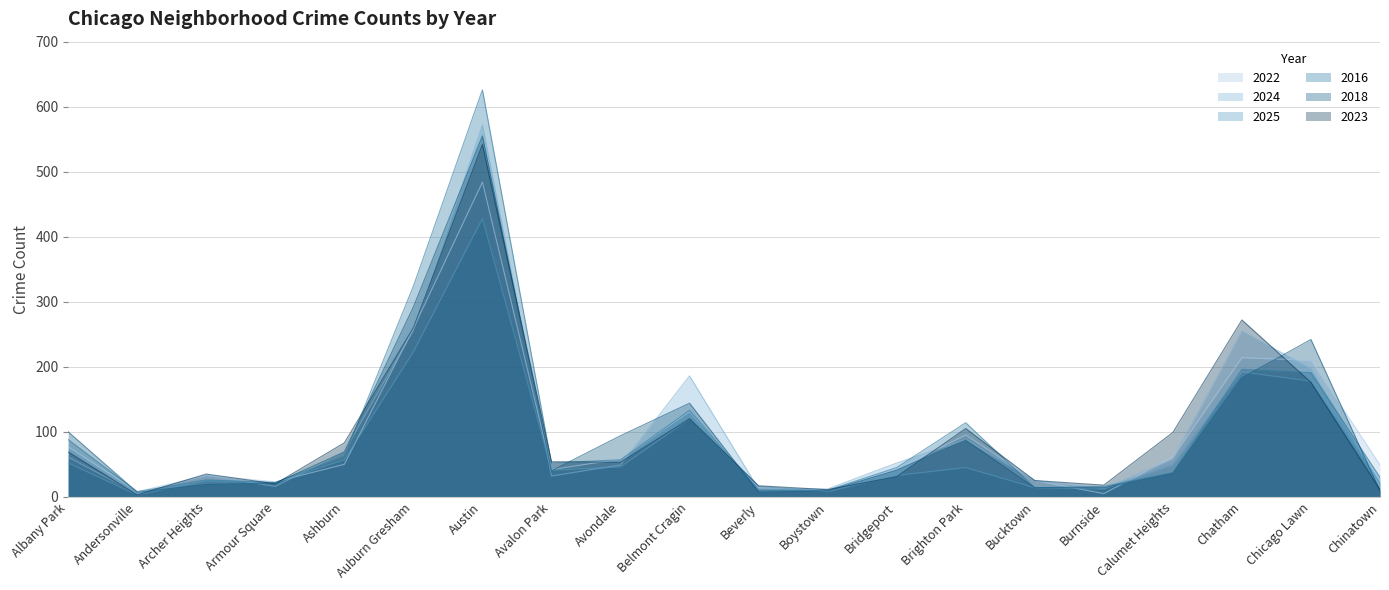

What is the difference between the 2018 values at Chatham and Bridgeport?

142